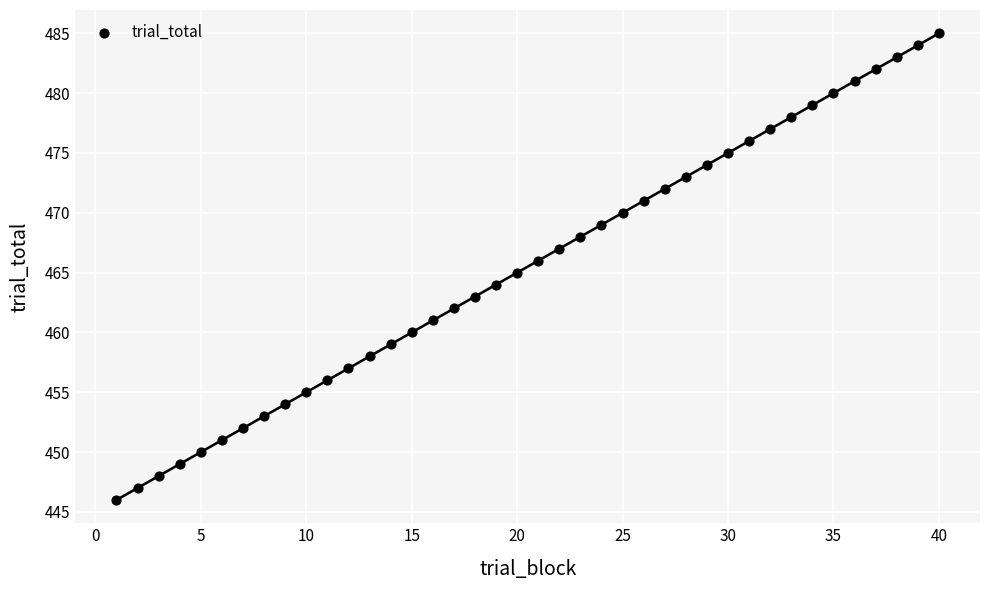

What is the range of Y values (max minus min)?

39